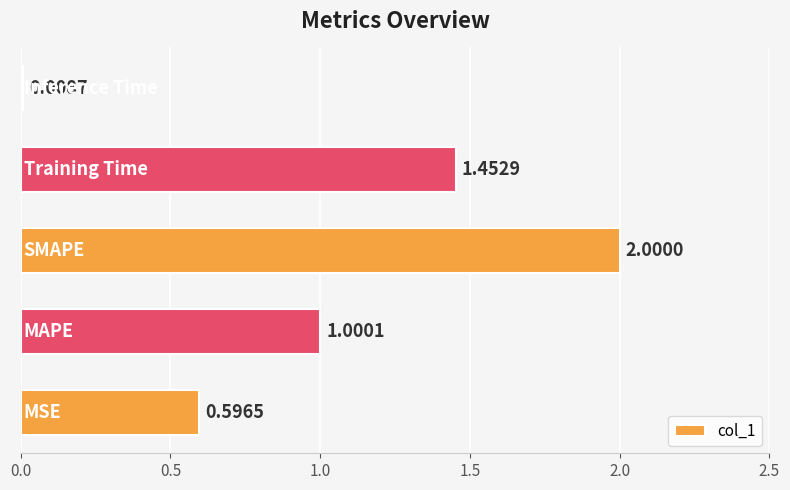

What is the difference between the second highest and second lowest values?

0.9